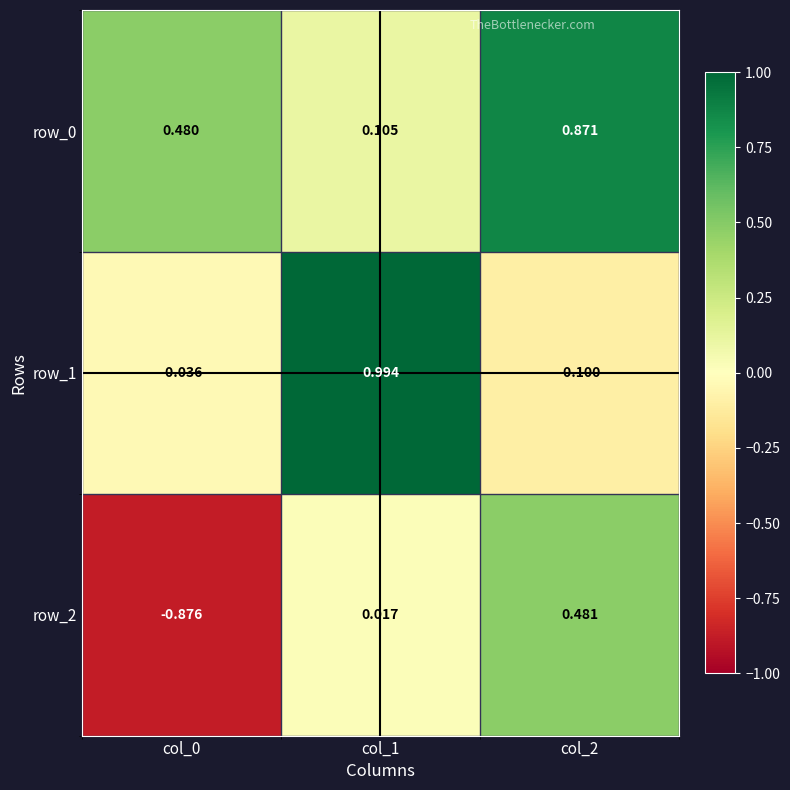

Is the value of row_0 at col_0 greater than the value of row_2 at col_1?

Yes